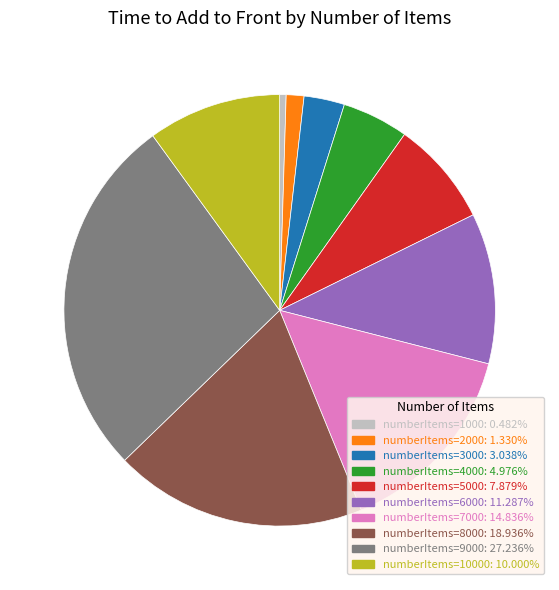

Is there any slice that represents more than half of the pie?

No